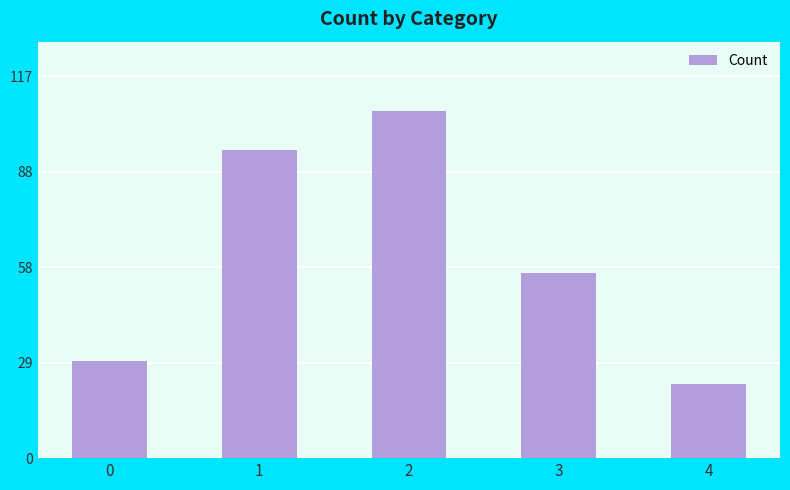

True or false: the data shows 145 at 2.

False